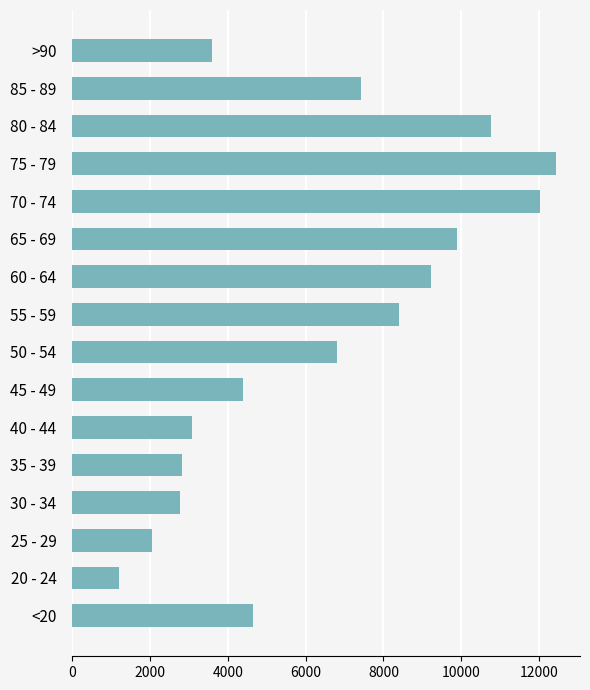

What is the smallest value displayed?

1191